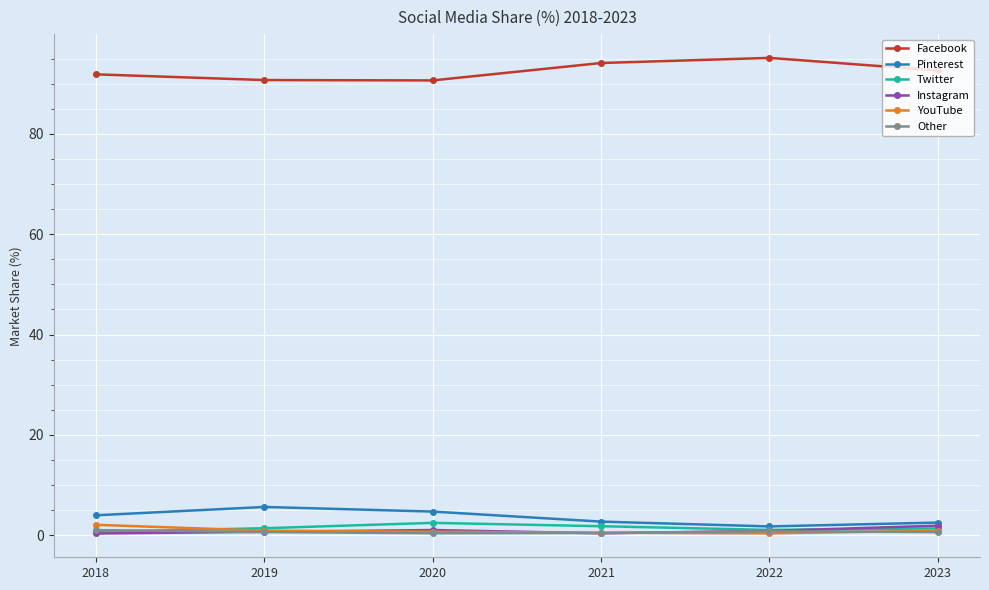

True or false: YouTube has a value of 0.7 at 2020.

True